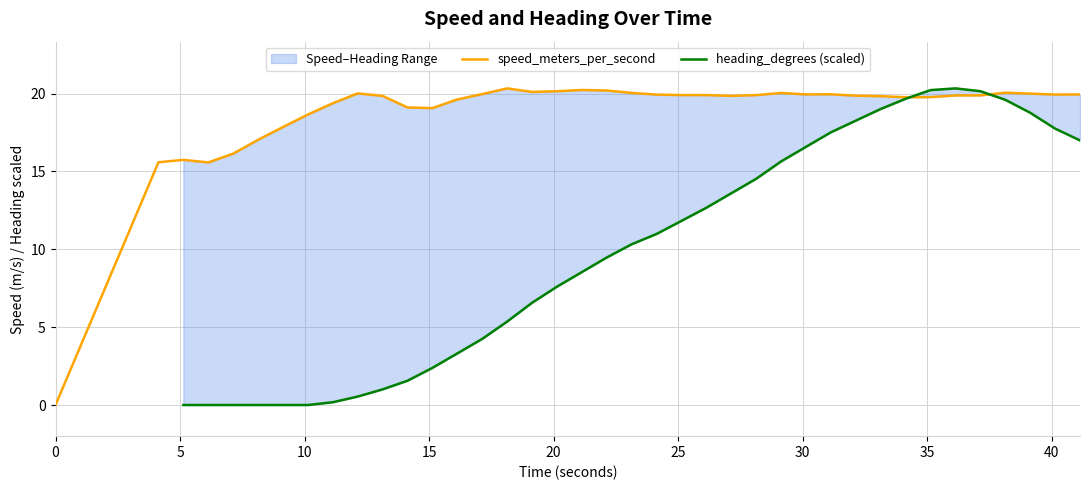

Does the chart have visible grid lines?

Yes